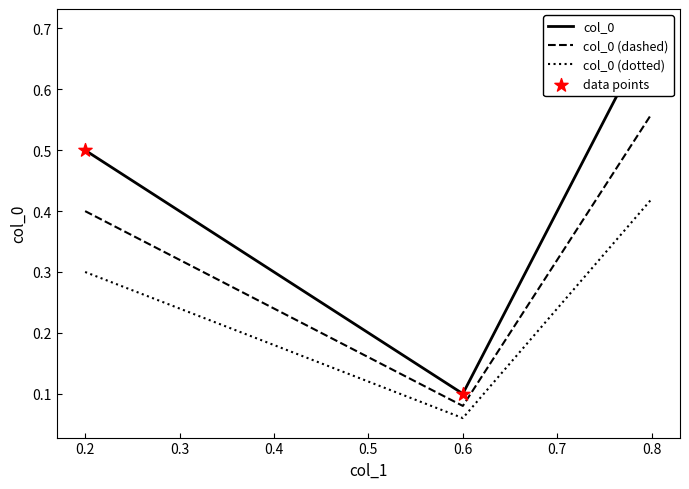

Which series has the largest Y range (max minus min)?

col_0